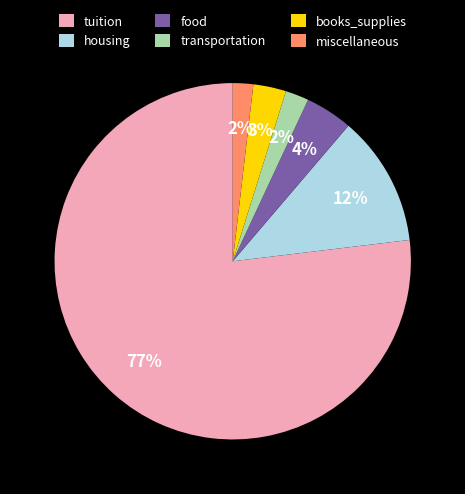

What is the majority slice?

tuition